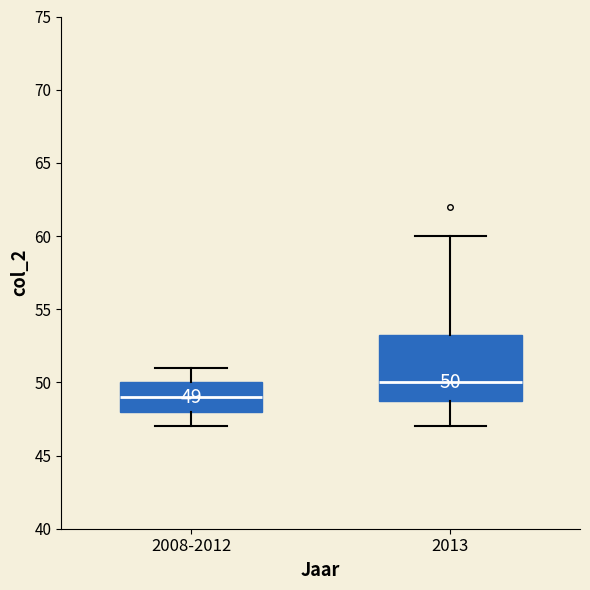

Which box has the highest median line?

2013